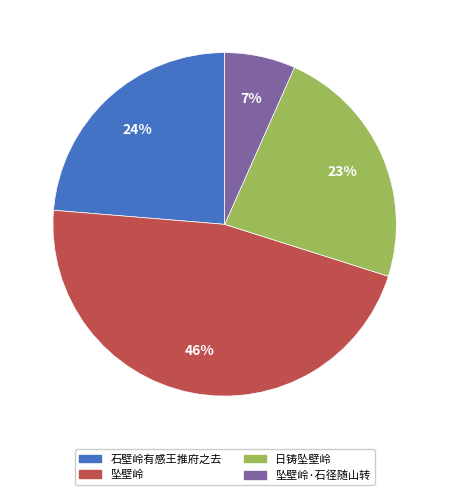

To the nearest percent, what is the average slice percentage?

25%